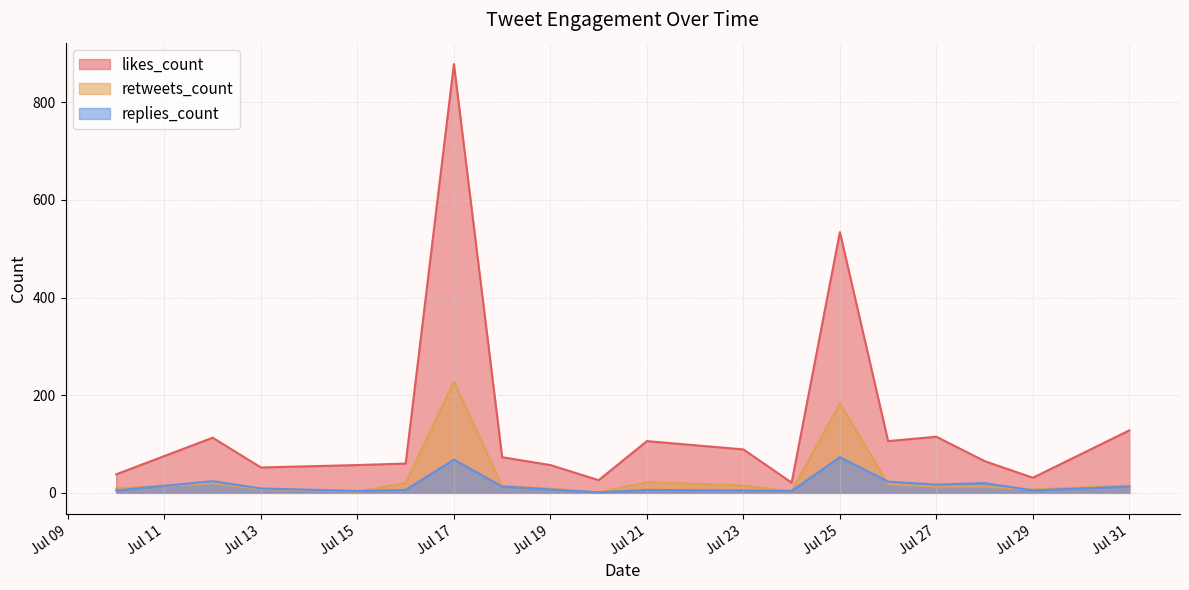

How many series are shown in this chart?

3